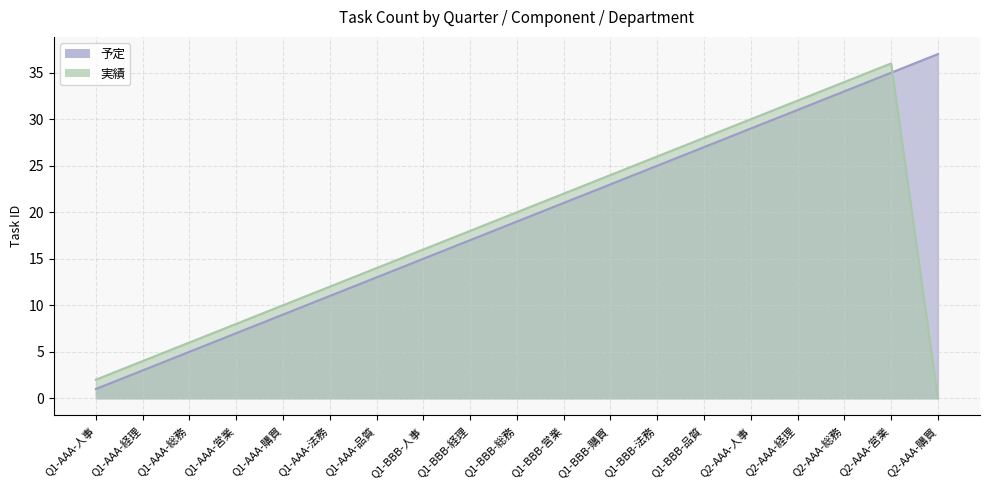

What is the total value across all series at Q1-BBB-品質?

55